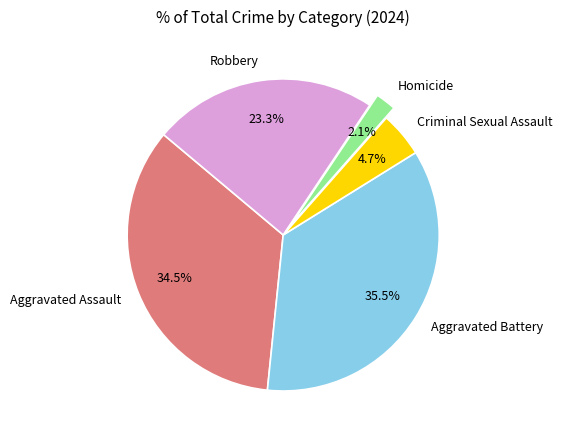

Which has a higher value, Homicide or Criminal Sexual Assault?

Criminal Sexual Assault